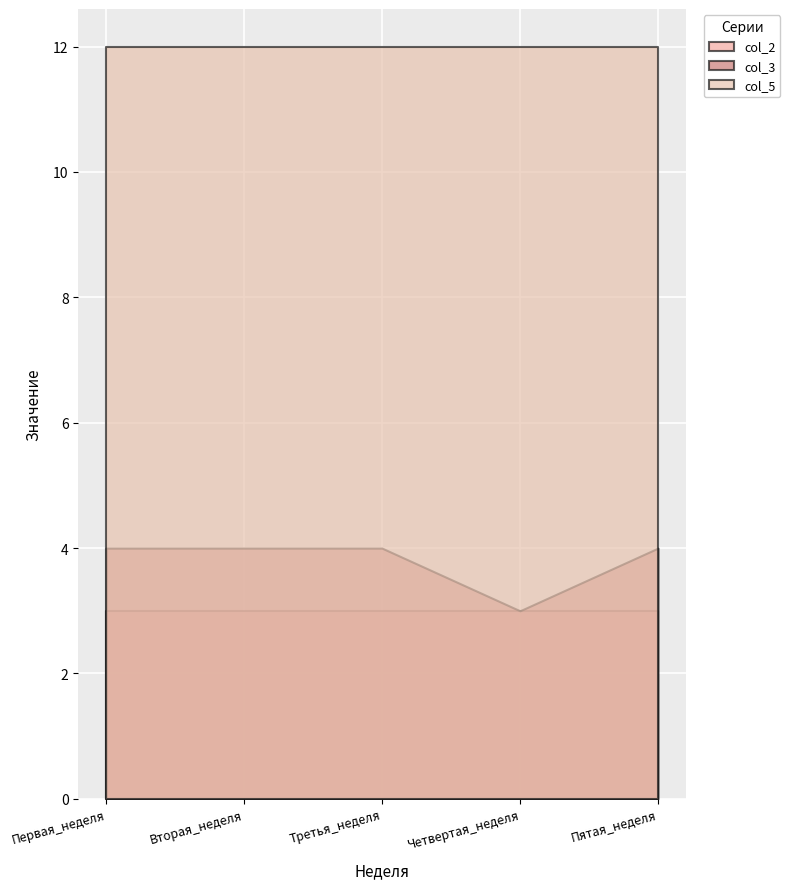

What is the lowest value of the col_2 series?

3